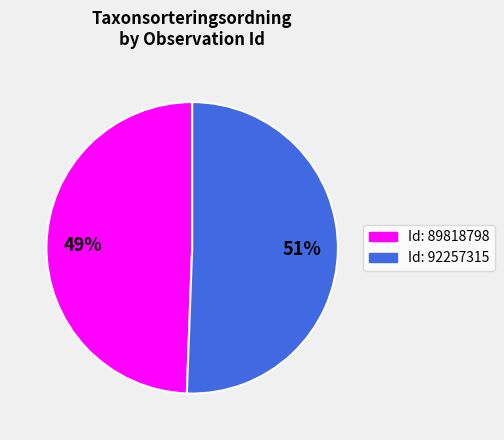

The Id: 92257315 slice represents 39% of the pie. True or false?

False